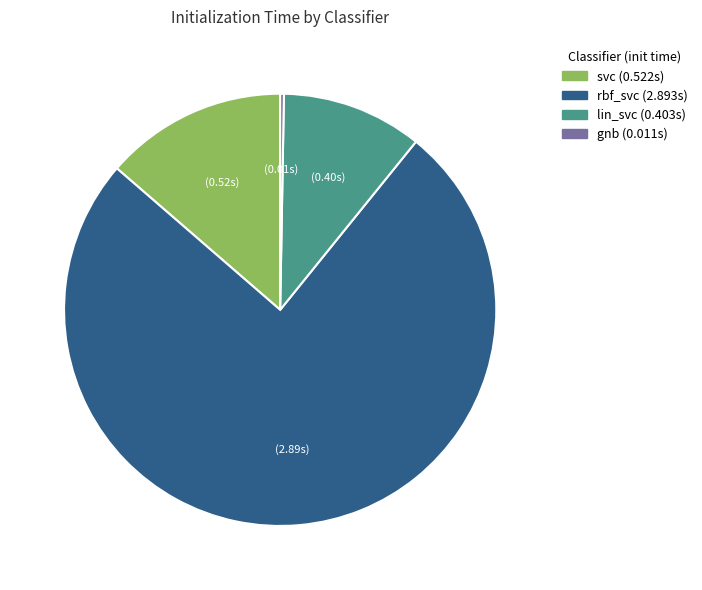

Is there any slice that represents more than half of the pie?

Yes